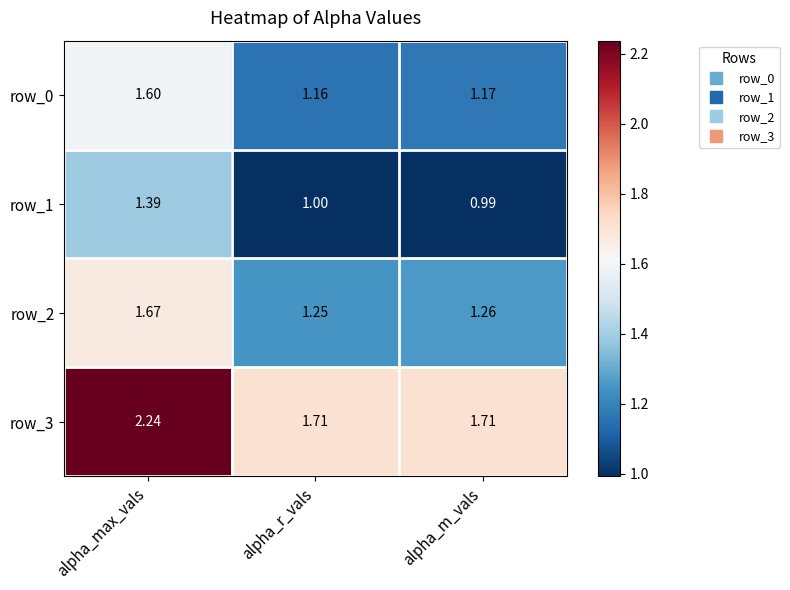

Between alpha_max_vals and alpha_m_vals, which series saw the biggest shift?

row_3